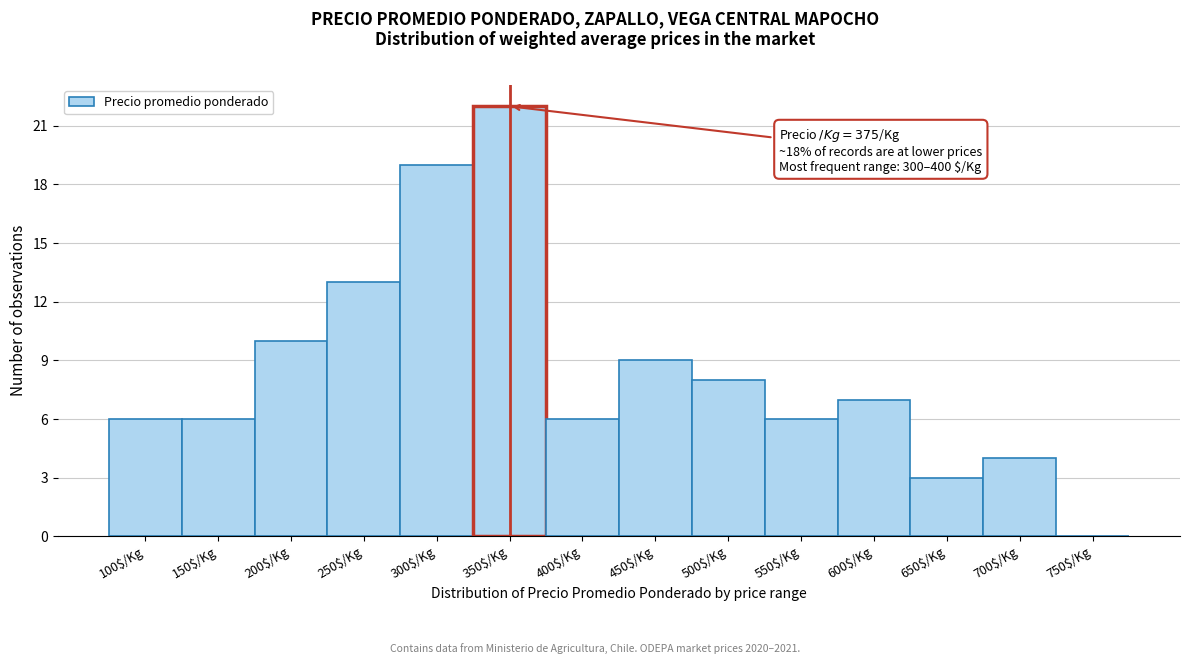

What is the sum of all values?

119